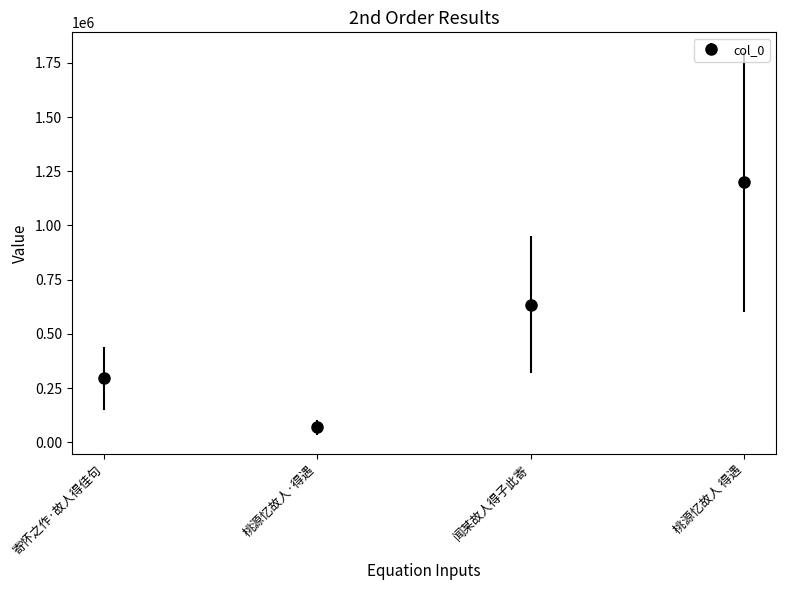

What is the difference between the values at 桃源忆故人 得遇 and 寄怀之作·故人得佳句?

907146